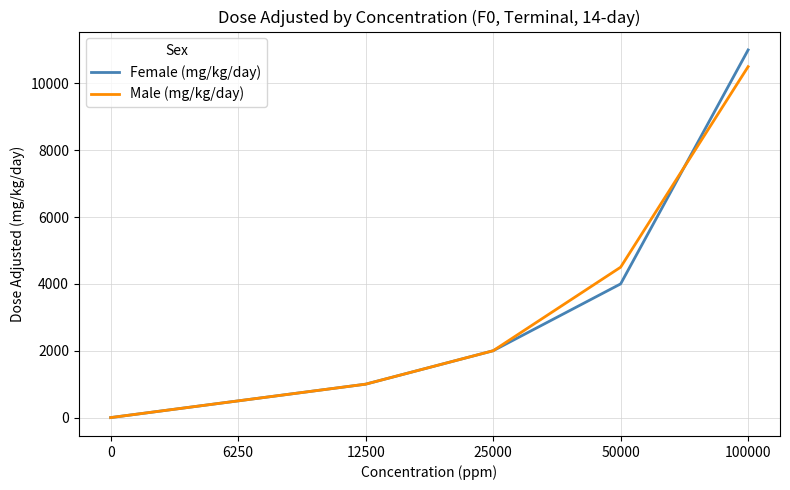

At which category is the sum across all series the highest?

100000